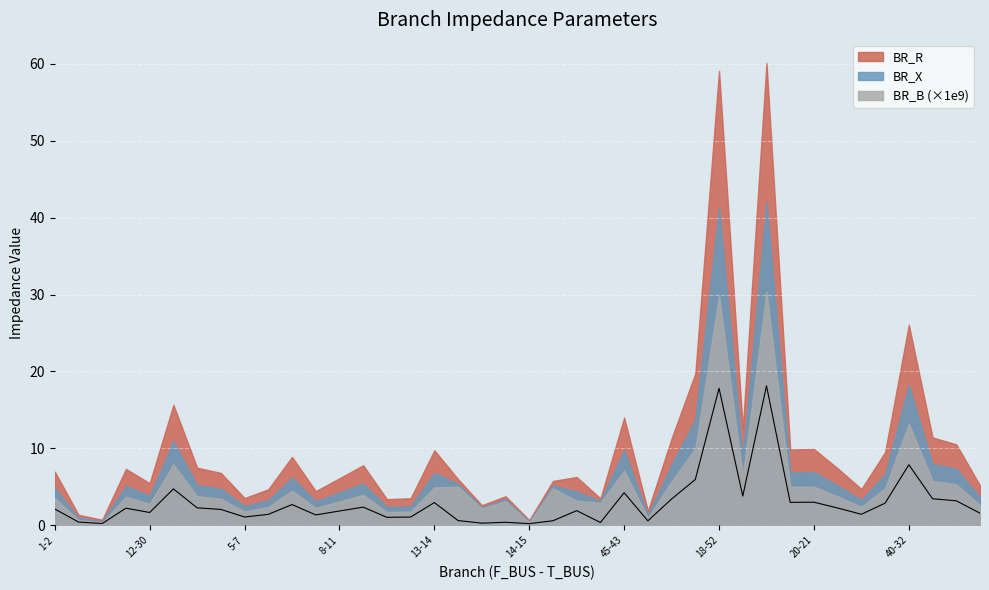

How many interior local valleys does the BR_B_scaled series have?

12